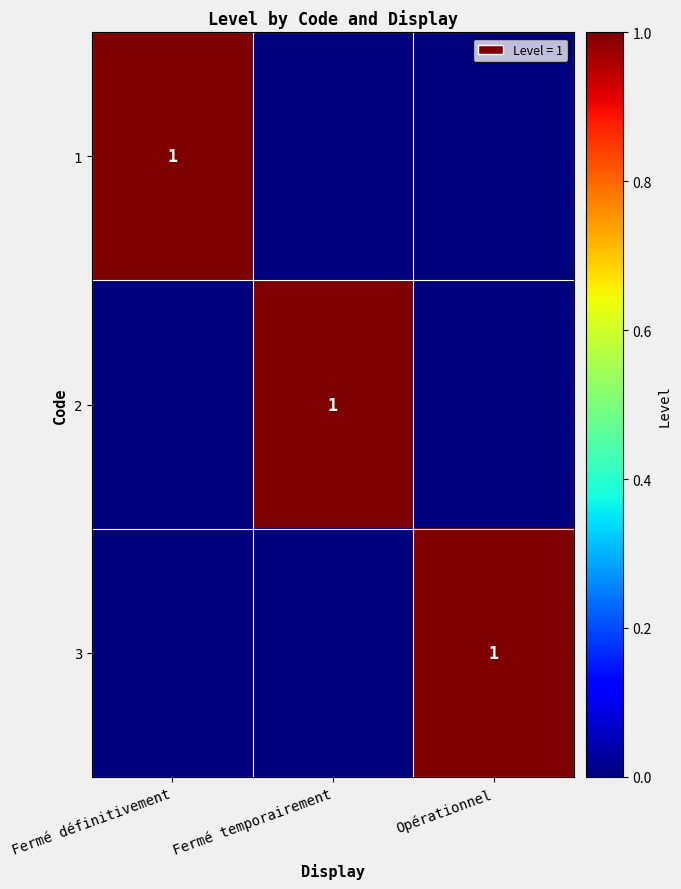

True or false: 2 has a value of 1 at Fermé temporairement.

True